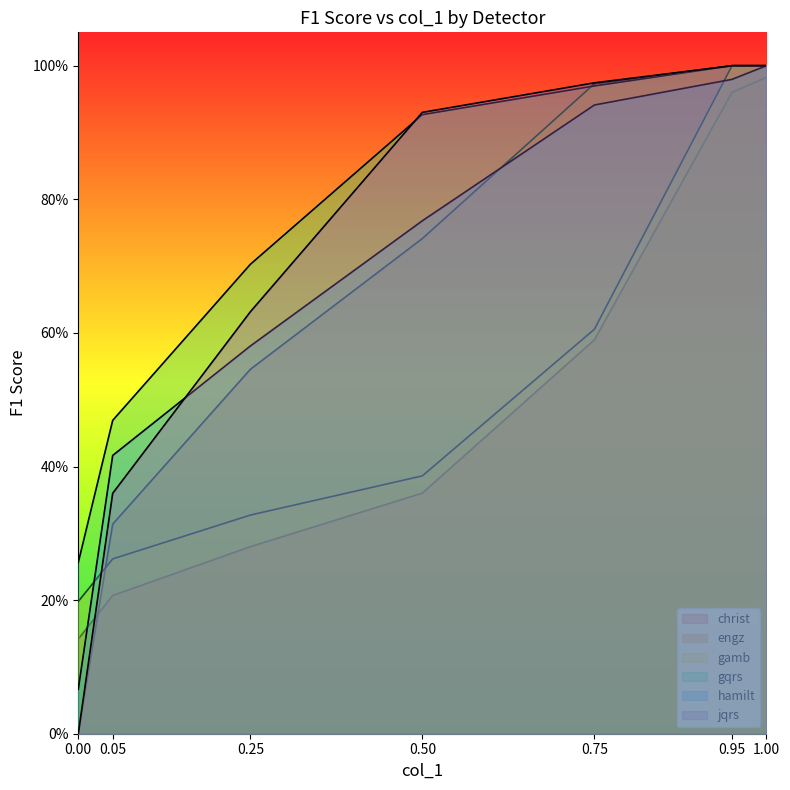

What is the average value of the hamilt series?

0.7